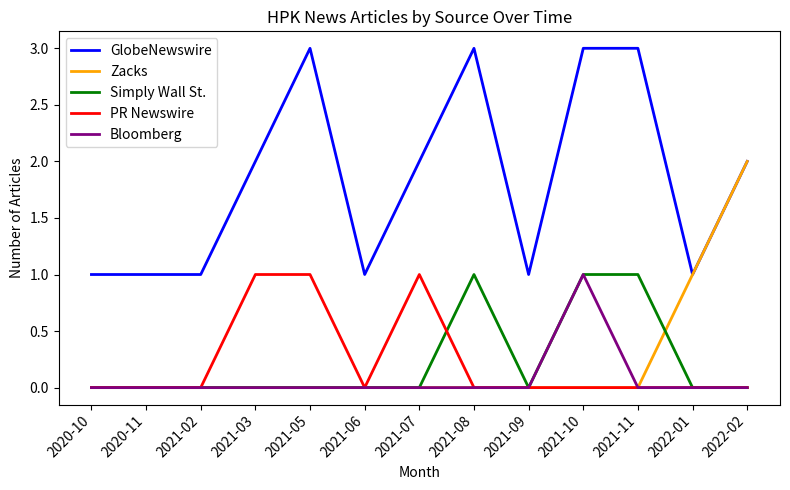

Reading left to right, what are all the values shown in this chart?

GlobeNewswire: 1	1	1	2	3	1	2	3	1	3	3	1	2
Zacks: 0	0	0	0	0	0	0	0	0	0	0	1	2
Simply Wall St.: 0	0	0	0	0	0	0	1	0	1	1	0	0
PR Newswire: 0	0	0	1	1	0	1	0	0	0	0	0	0
Bloomberg: 0	0	0	0	0	0	0	0	0	1	0	0	0